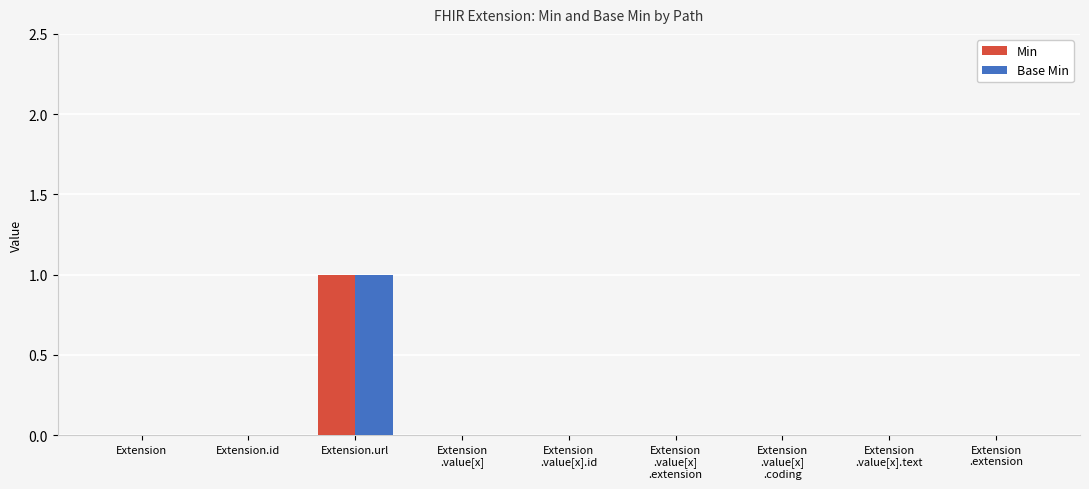

Count the number of data series in this chart.

2